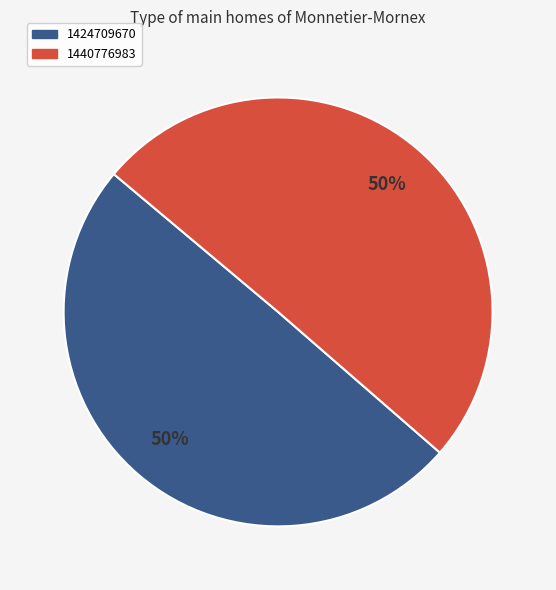

Approximately how many times larger is the value at 1440776983 compared to 1424709670?

1.0